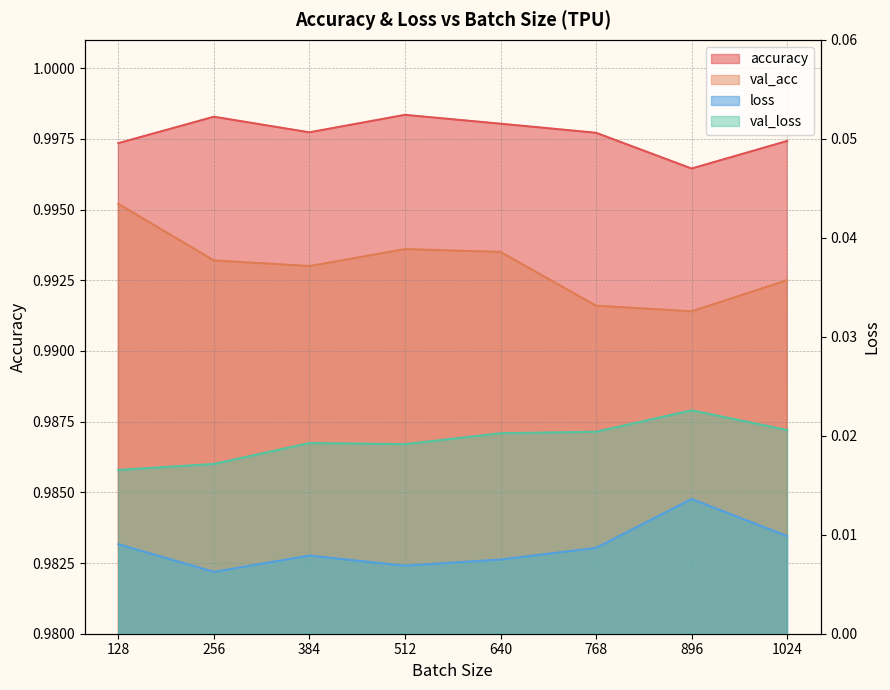

What is the sum of all accuracy values?

8.0